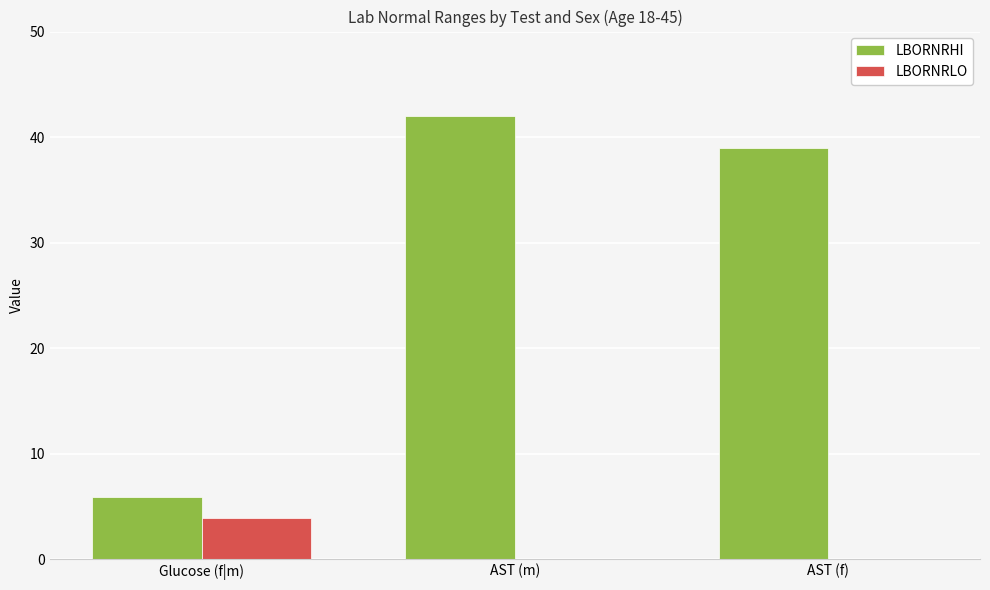

What is the highest value of the LBORNRHI series?

42.0